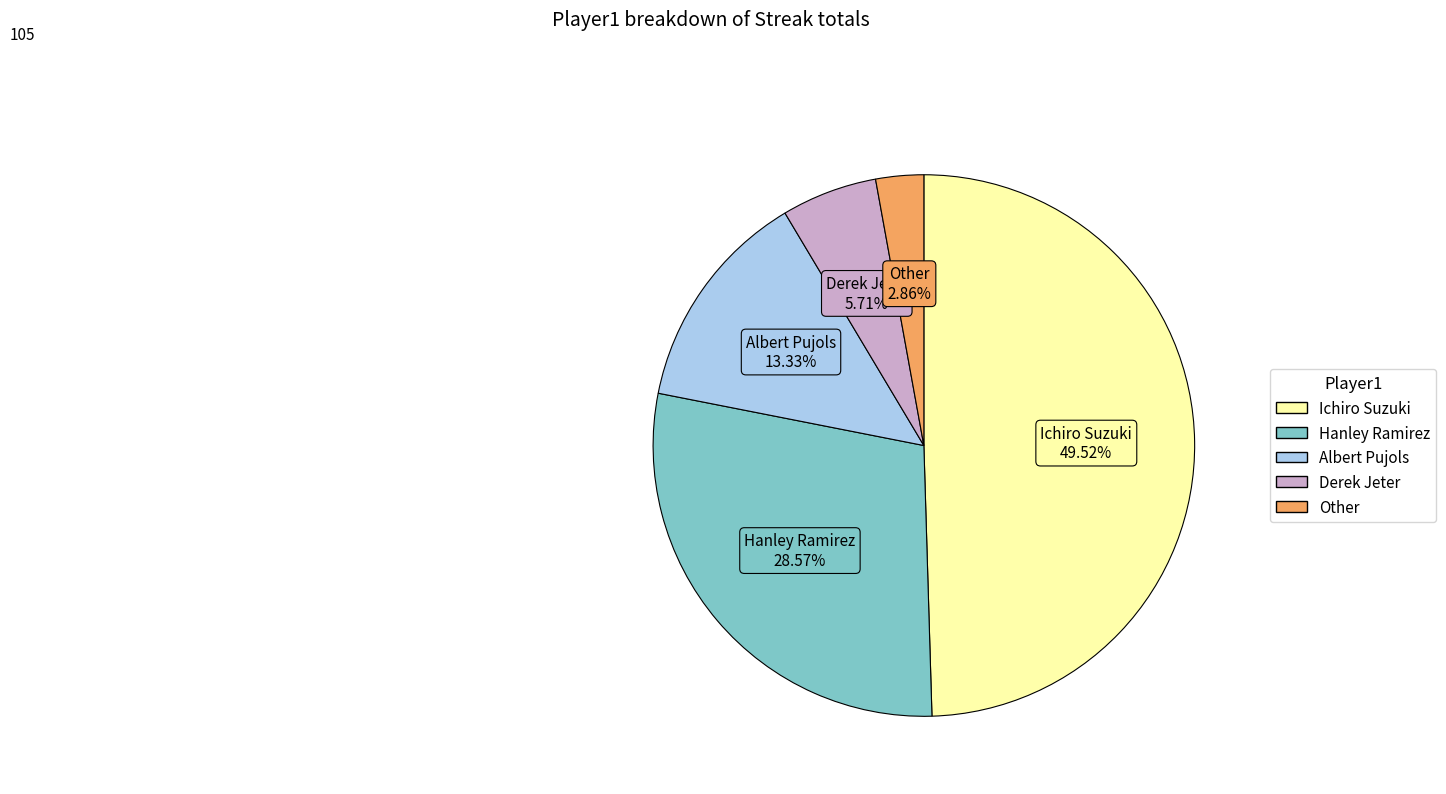

To the nearest percent, what percentage of the pie is Hanley Ramirez?

29%